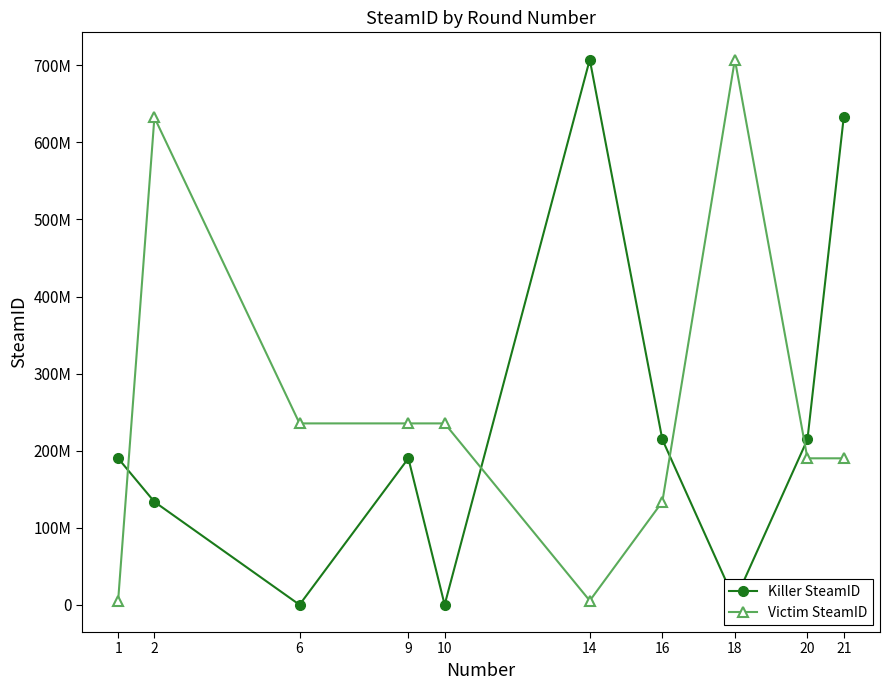

What are all the series names shown in the legend?

Killer SteamID, Victim SteamID